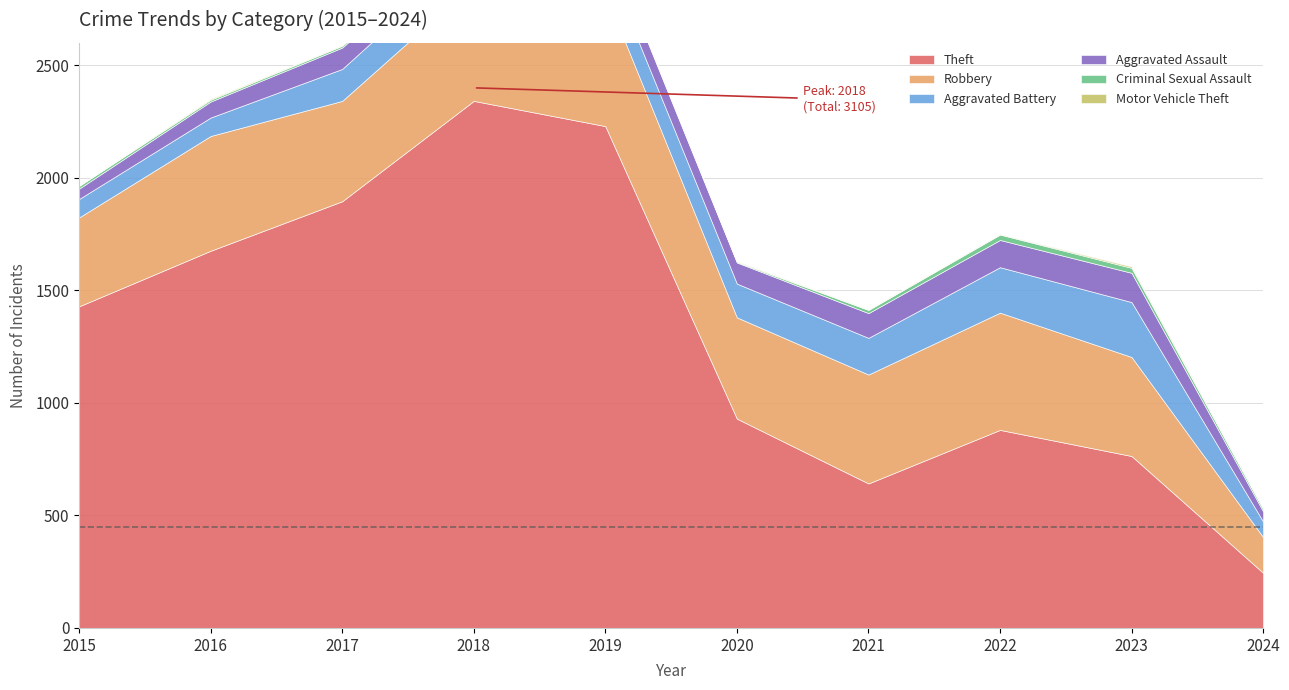

At which label does Robbery reach its minimum?

2024